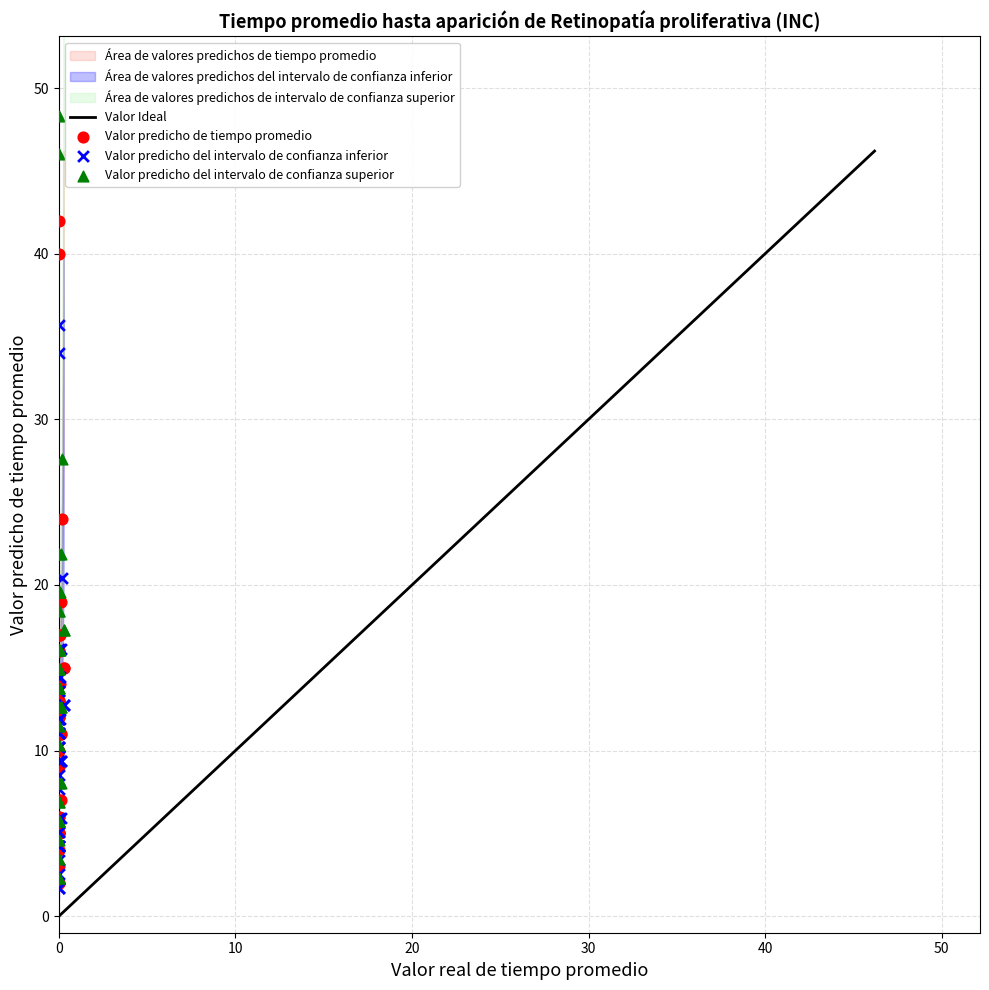

Across all series, what Y value is closest to 25?

24.0